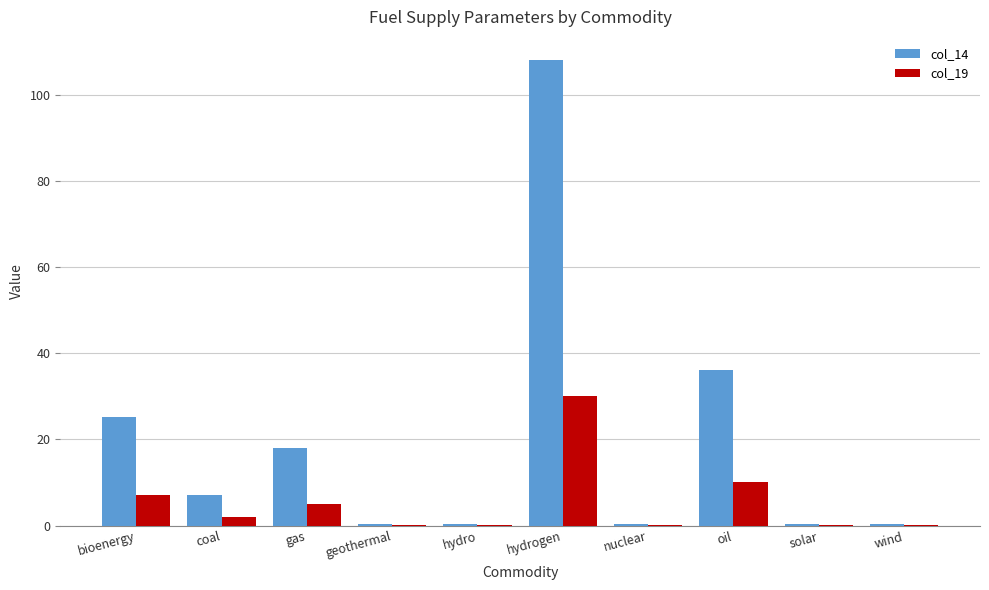

Between bioenergy and gas, which series saw the biggest shift?

col_14